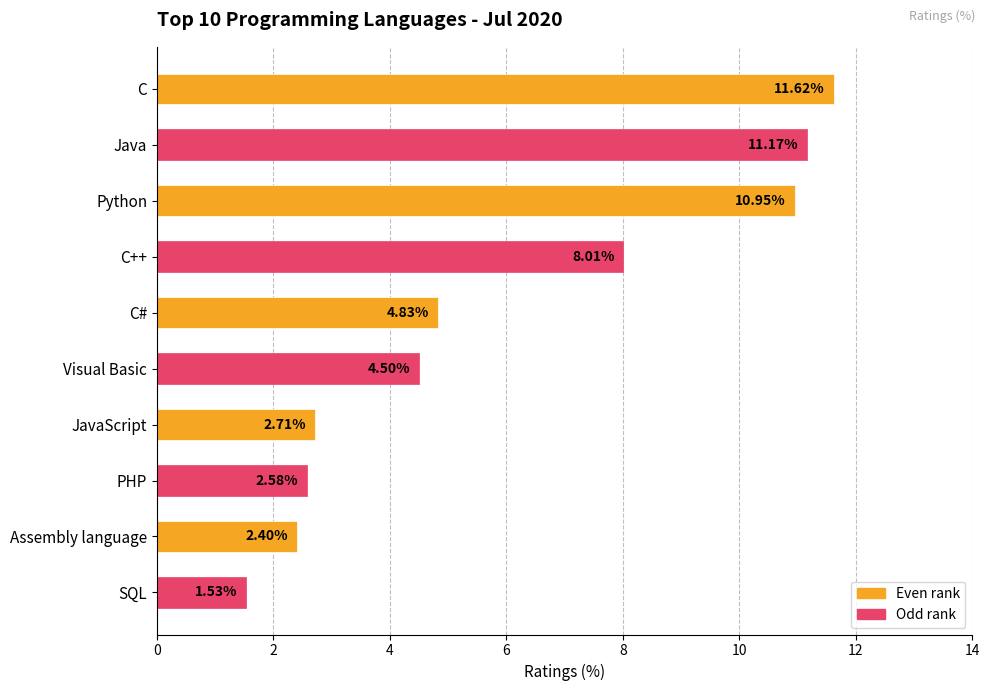

Rank the categories by value from lowest to highest.

SQL, Assembly language, PHP, JavaScript, Visual Basic, C#, C++, Python, Java, C